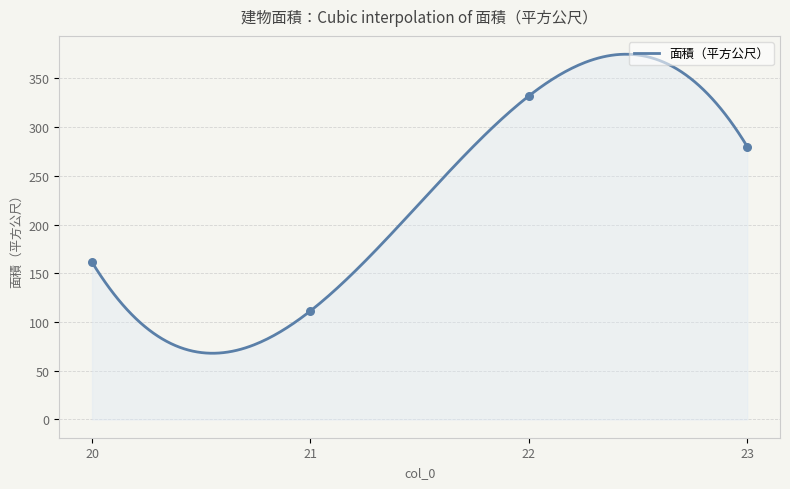

Approximately how many times larger is the value at 22 compared to 20?

2.1